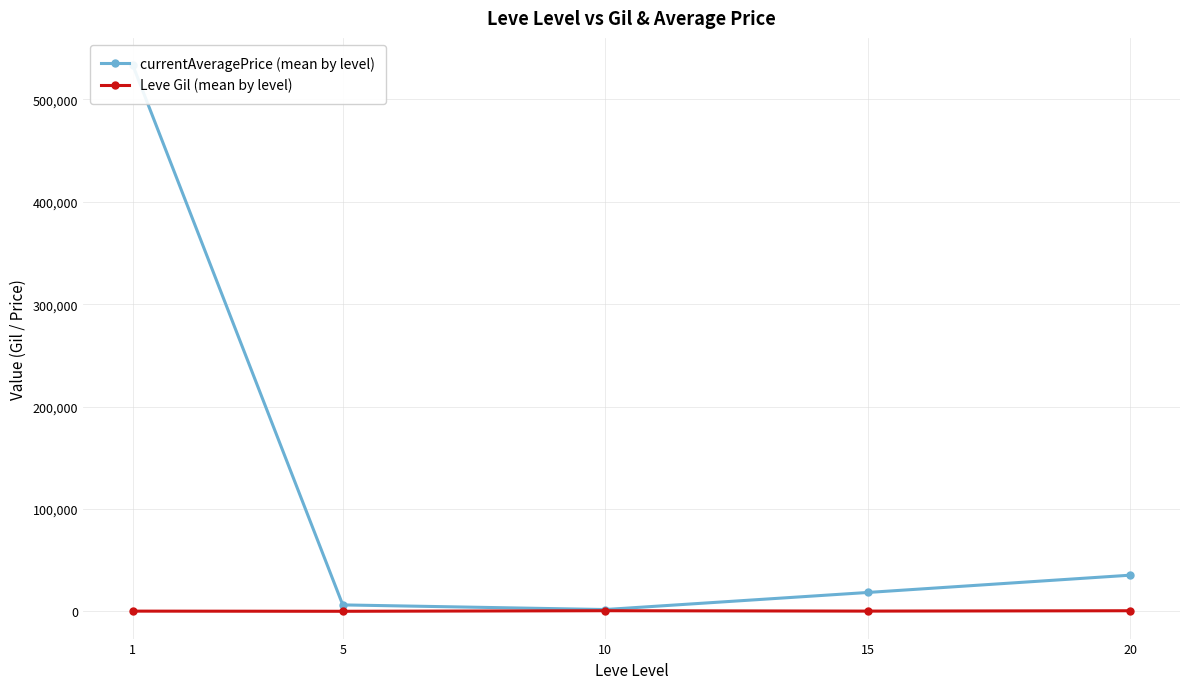

At which category is the sum across all series the highest?

1